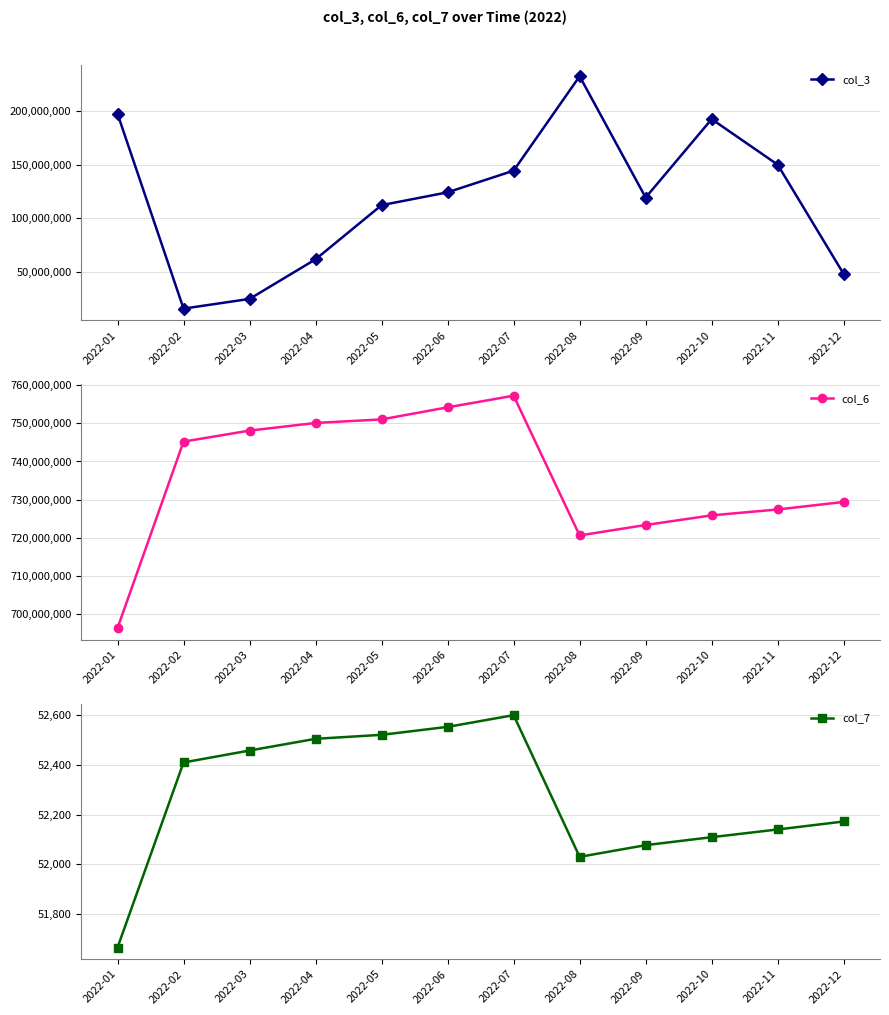

The value of col_6 at 2022-01 is 324803778. True or false?

False